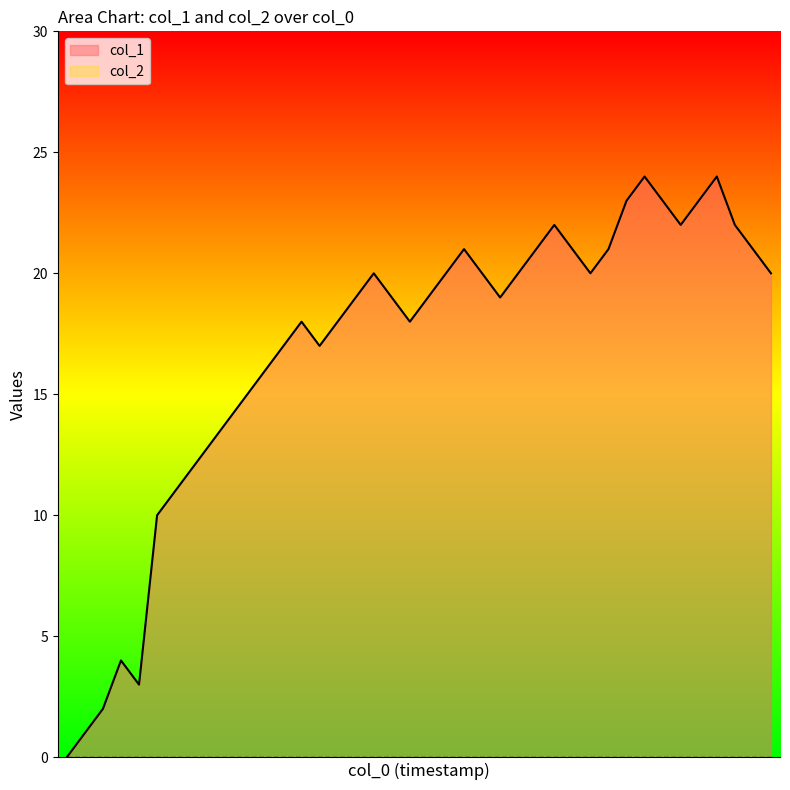

The chart shows a value of 13 at 5. True or false?

False